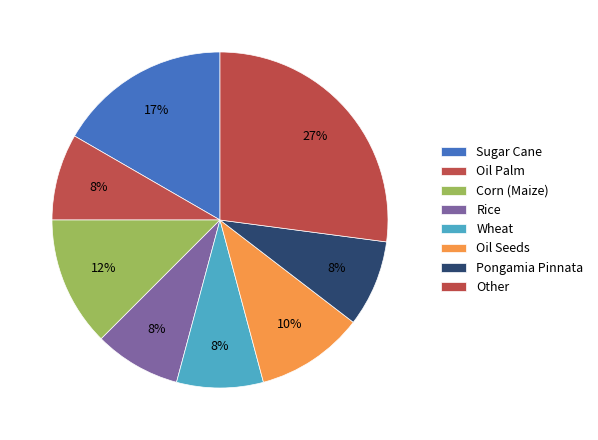

Count the number of slices in the pie.

8